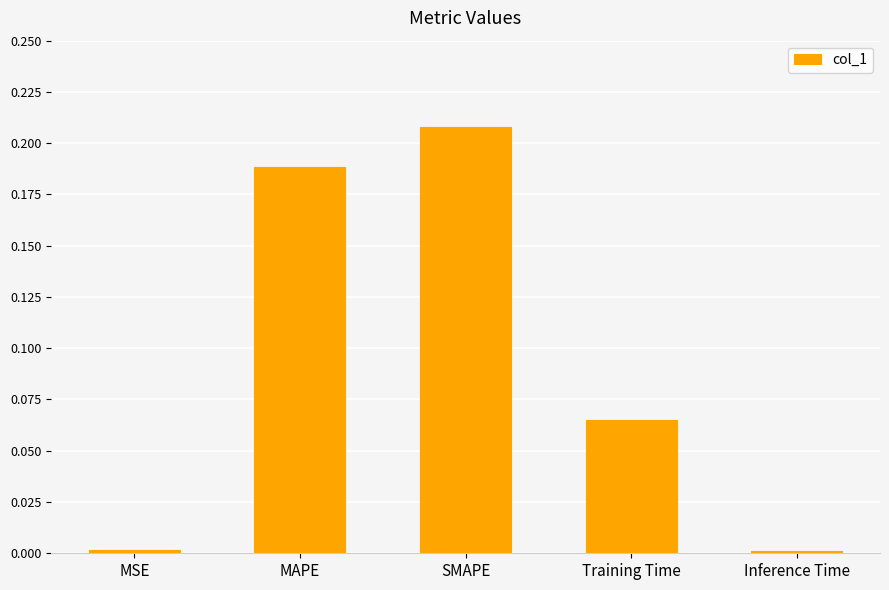

What is the change in value from MSE to MAPE?

+0.2